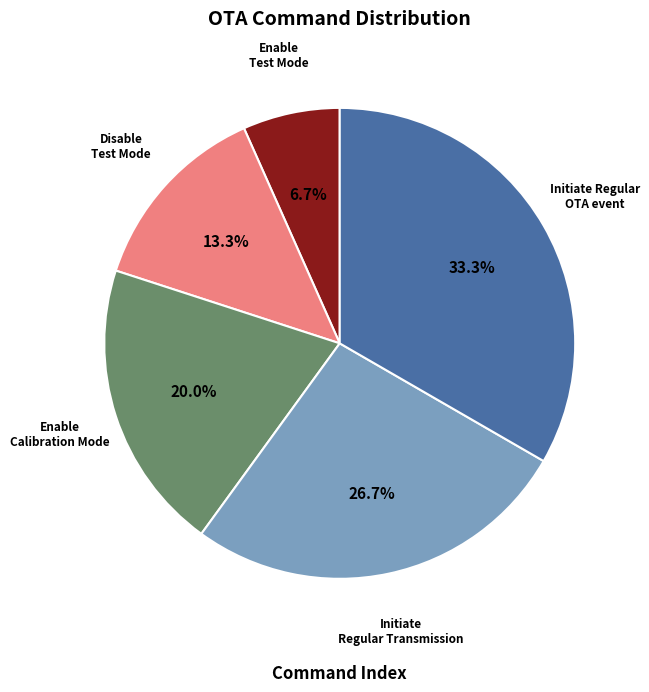

To the nearest percent, what portion does Disable Test Mode represent?

13%